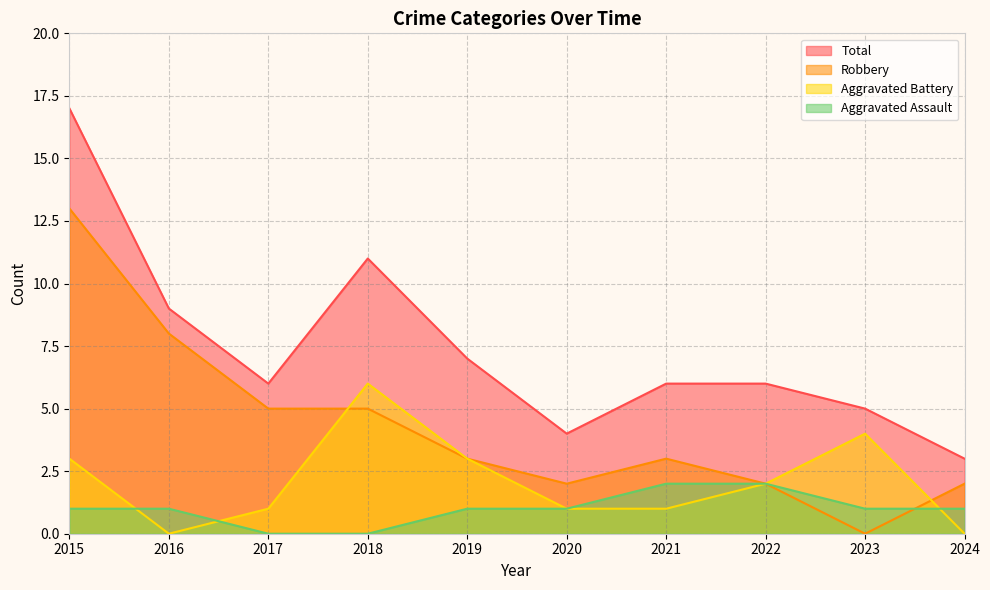

Is it true that Total equals 7 at 2019?

True